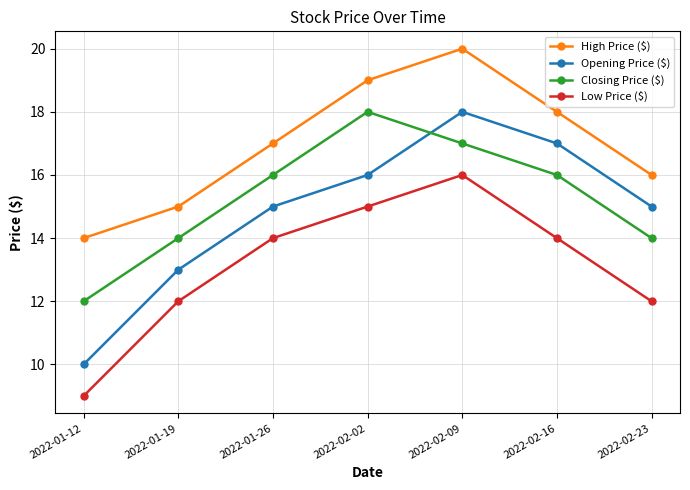

What is the maximum value shown in the chart?

20